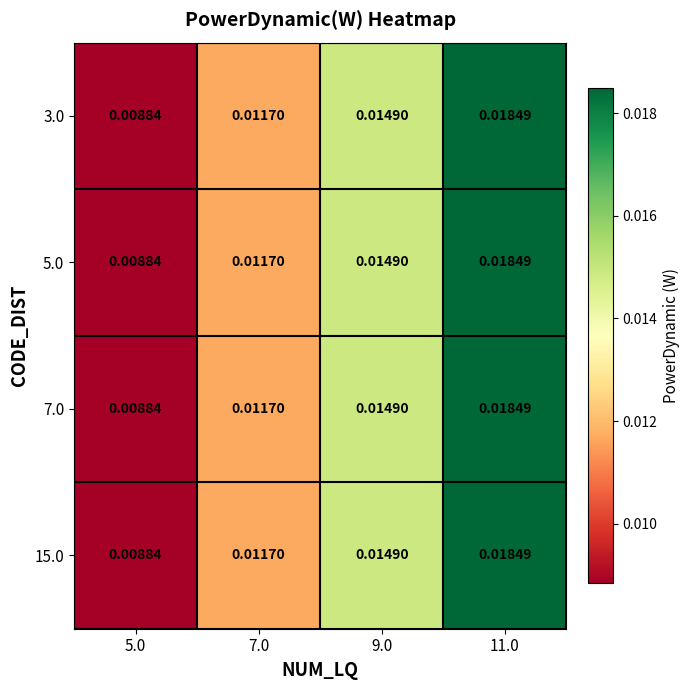

Is the value of 7.0 at 9.0 greater than the value of 15.0 at 11.0?

No